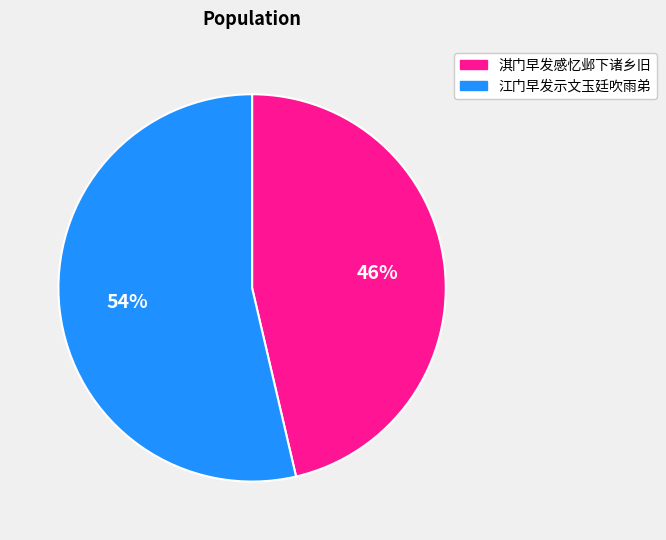

Which slice is the largest?

江门早发示文玉廷吹雨弟